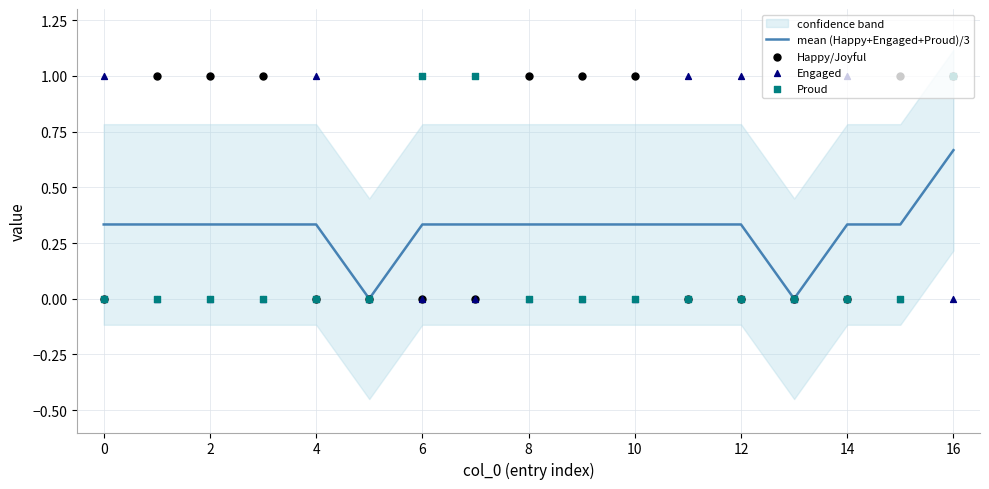

Which series has the largest total across all categories?

Happy/Joyful